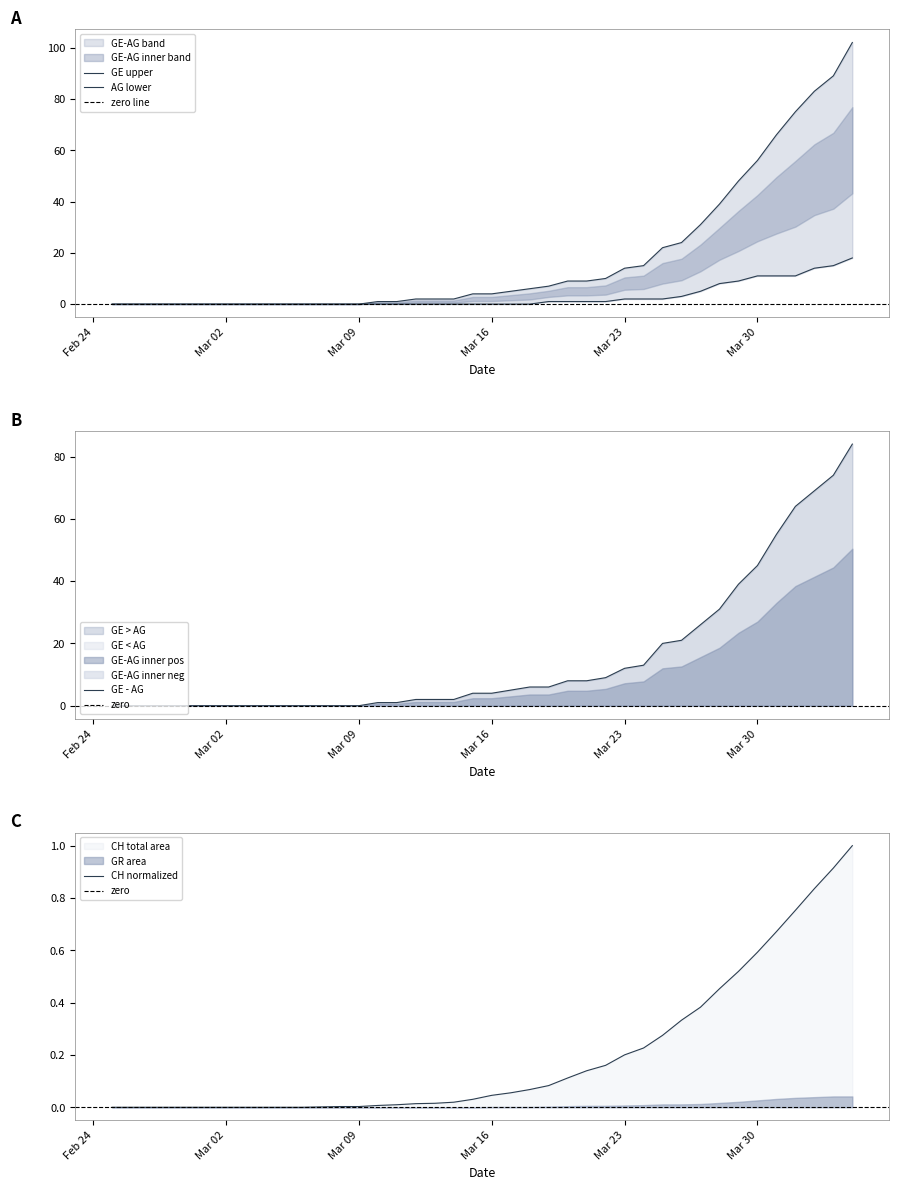

How many values in the AG series exceed 0?

17